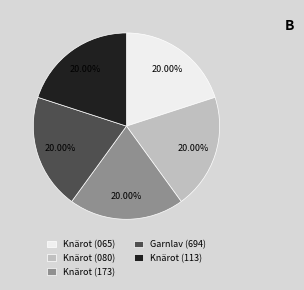

Count the number of slices in the pie.

5